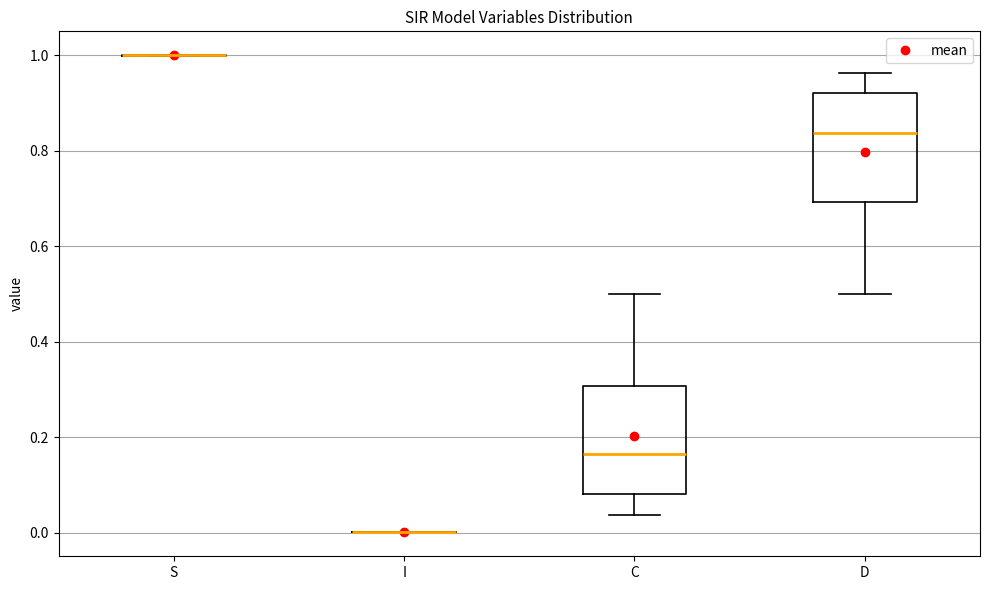

Where does the median line of the box for C sit on the y-axis? The values are not printed on the chart, so give them approximately, as read against the axis.

0.16